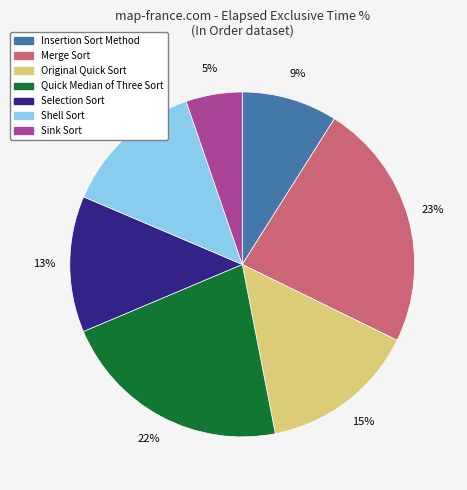

How many segments does this pie chart have?

7